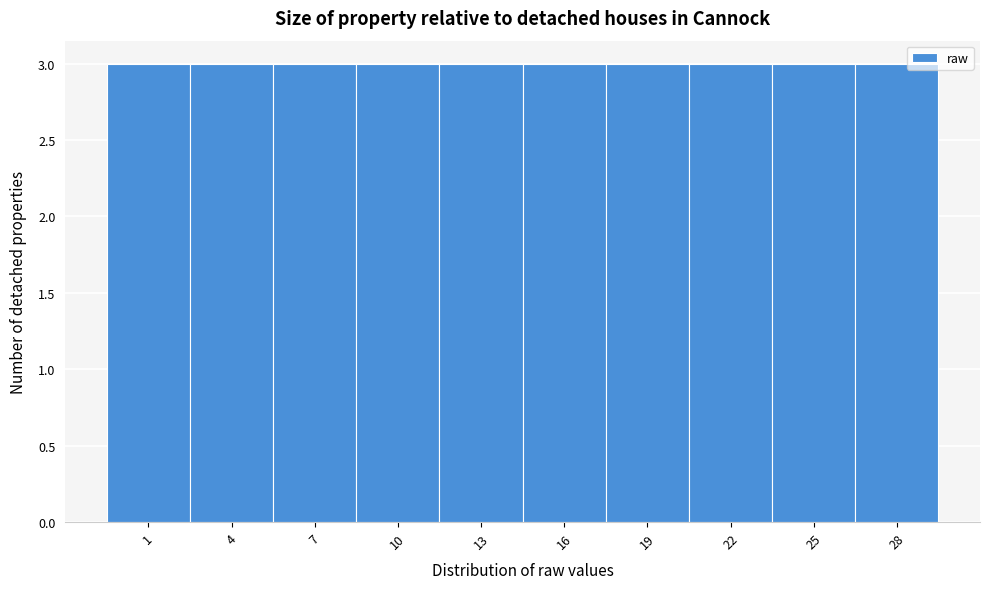

Reading left to right, transcribe this chart: for each bar, give the range it covers on the x-axis and its height. The values are not printed on the chart, so give them approximately, as read against the axis.

-0.5 to 2.5: 3
2.5 to 5.5: 3
5.5 to 8.5: 3
8.5 to 11.5: 3
11.5 to 14.5: 3
14.5 to 17.5: 3
17.5 to 20.5: 3
20.5 to 23.5: 3
23.5 to 26.5: 3
26.5 to 29.5: 3